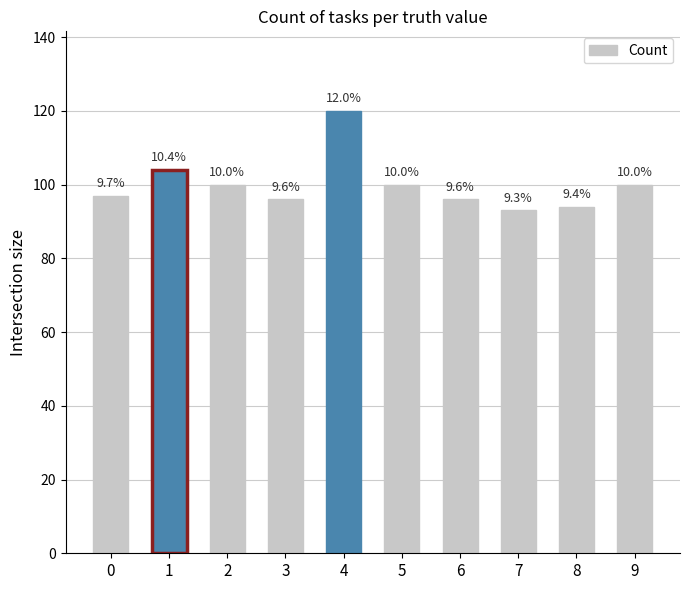

Does the chart contain any negative values?

No